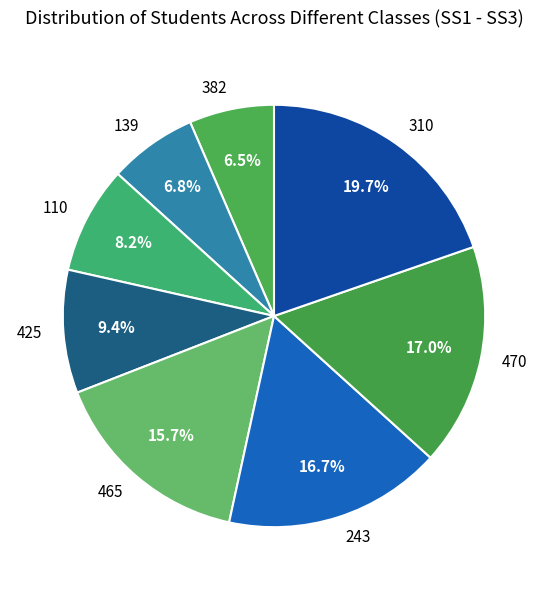

To the nearest percent, what is the difference between the largest and smallest slice percentages?

13%